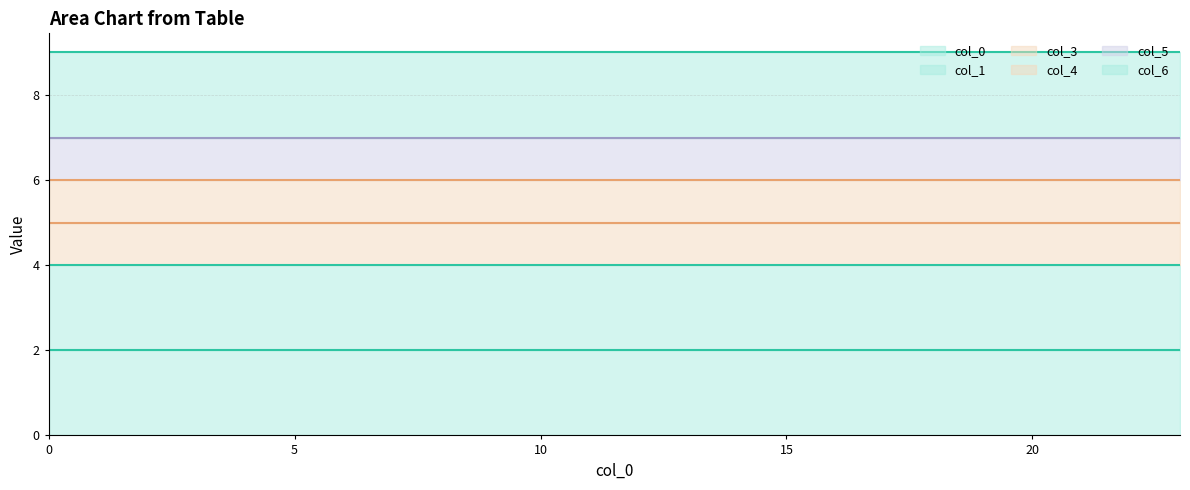

How many lines are shown in the chart?

6